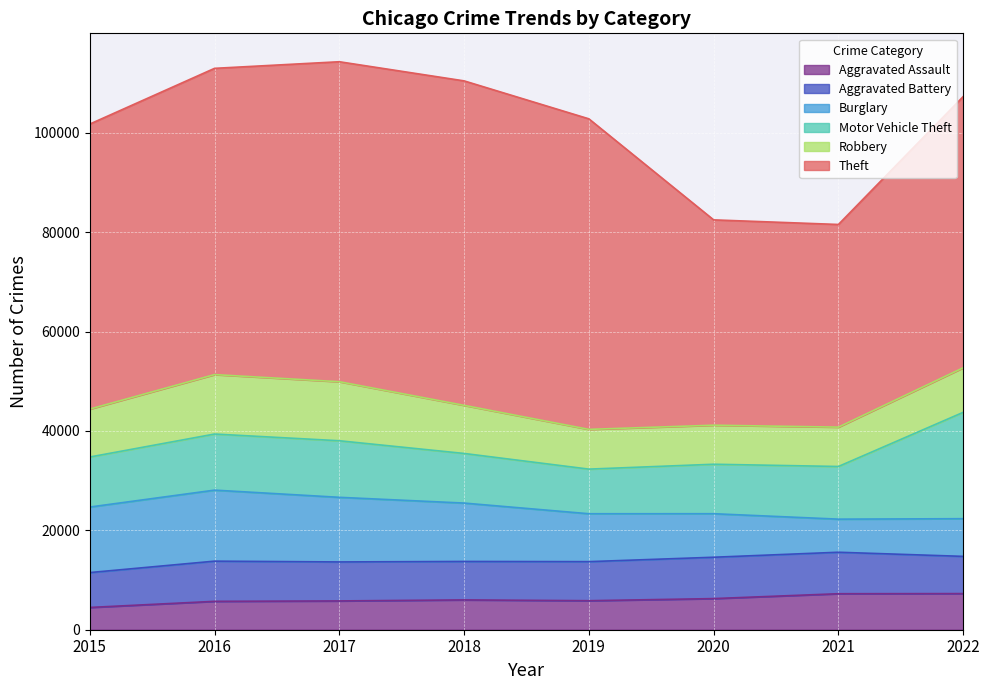

Rank the categories by Robbery value from highest to lowest.

2016, 2017, 2018, 2015, 2022, 2019, 2021, 2020